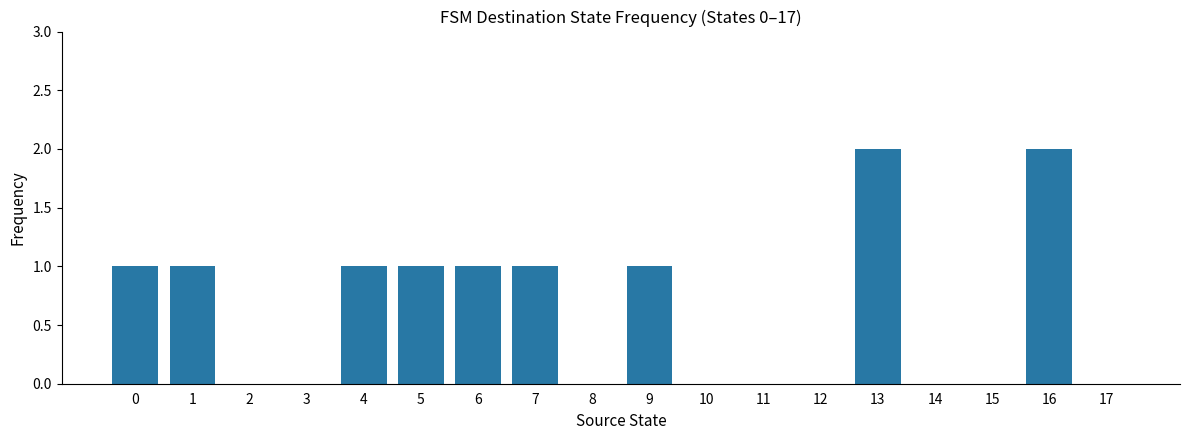

Approximately how many times larger is the value at 0 compared to 16?

0.5